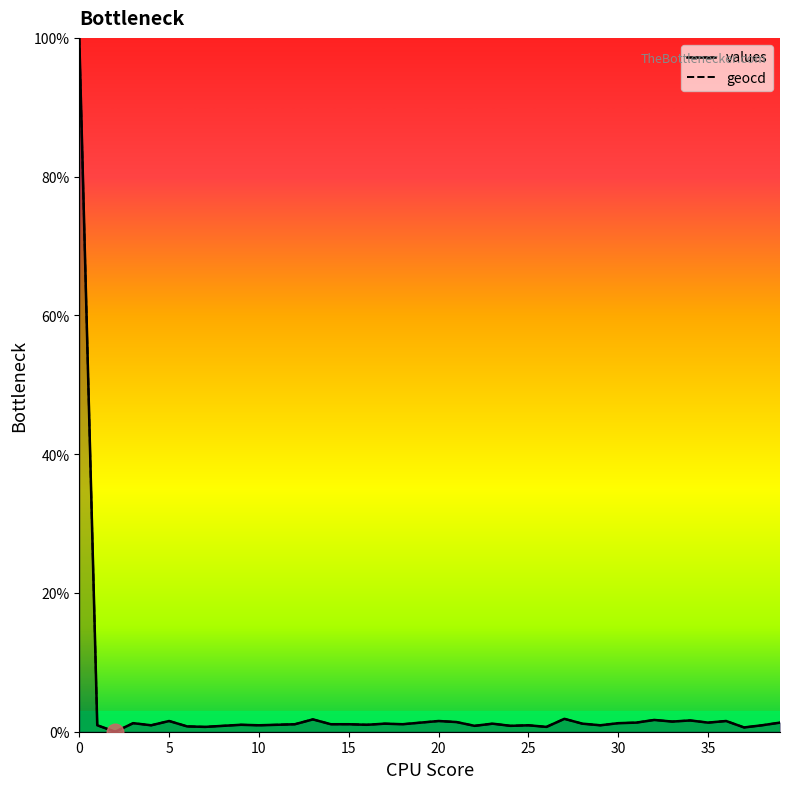

Between 23 and 32, which series saw the biggest shift?

geocd